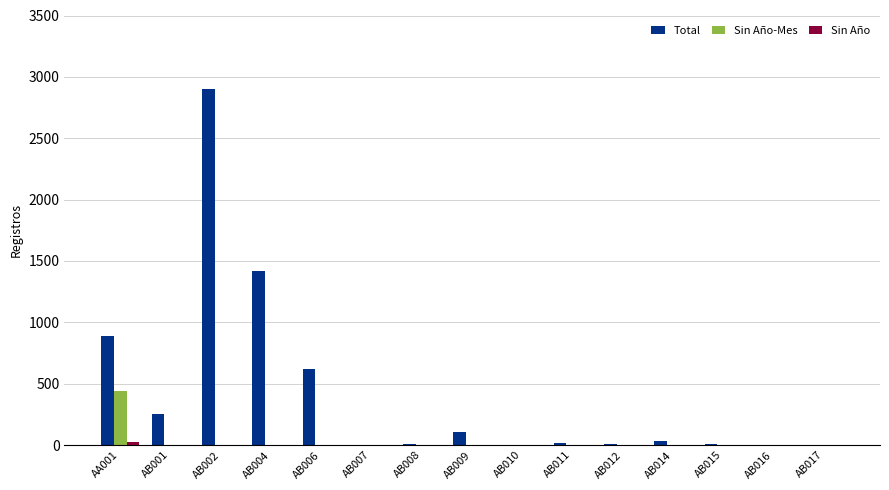

What is the maximum value shown in the chart?

2903